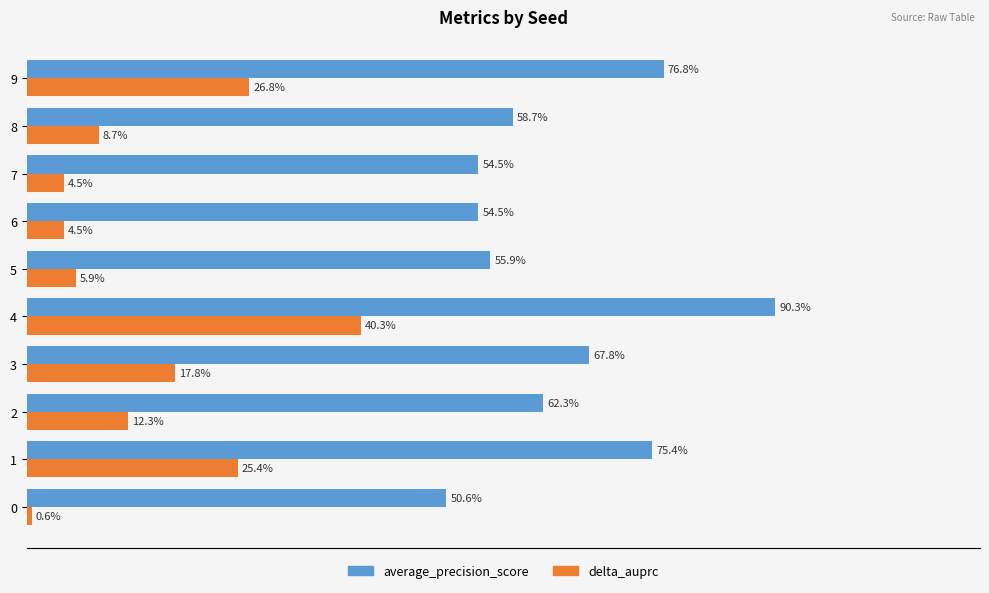

How many average_precision_score values are between 0 and 1?

10